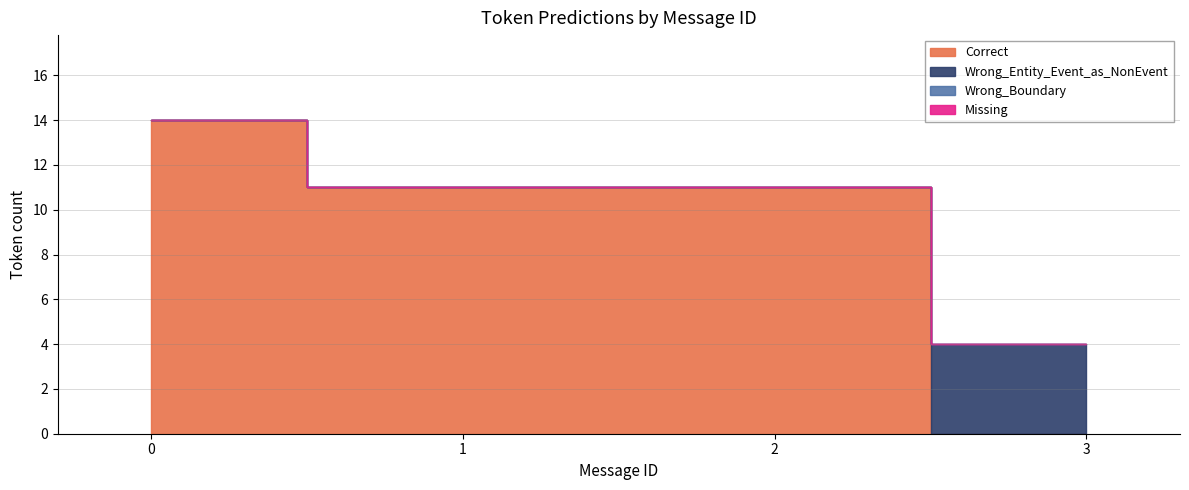

Is it true that Wrong_Entity_Event_as_NonEvent equals 2 at 14?

False